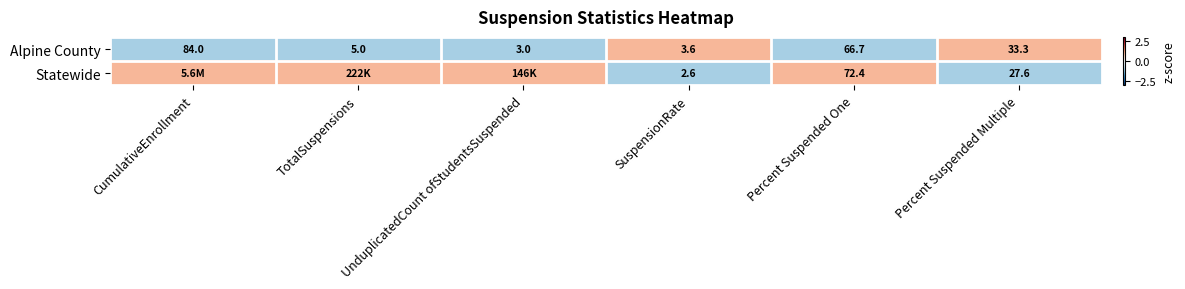

Count the number of categories in the chart.

6